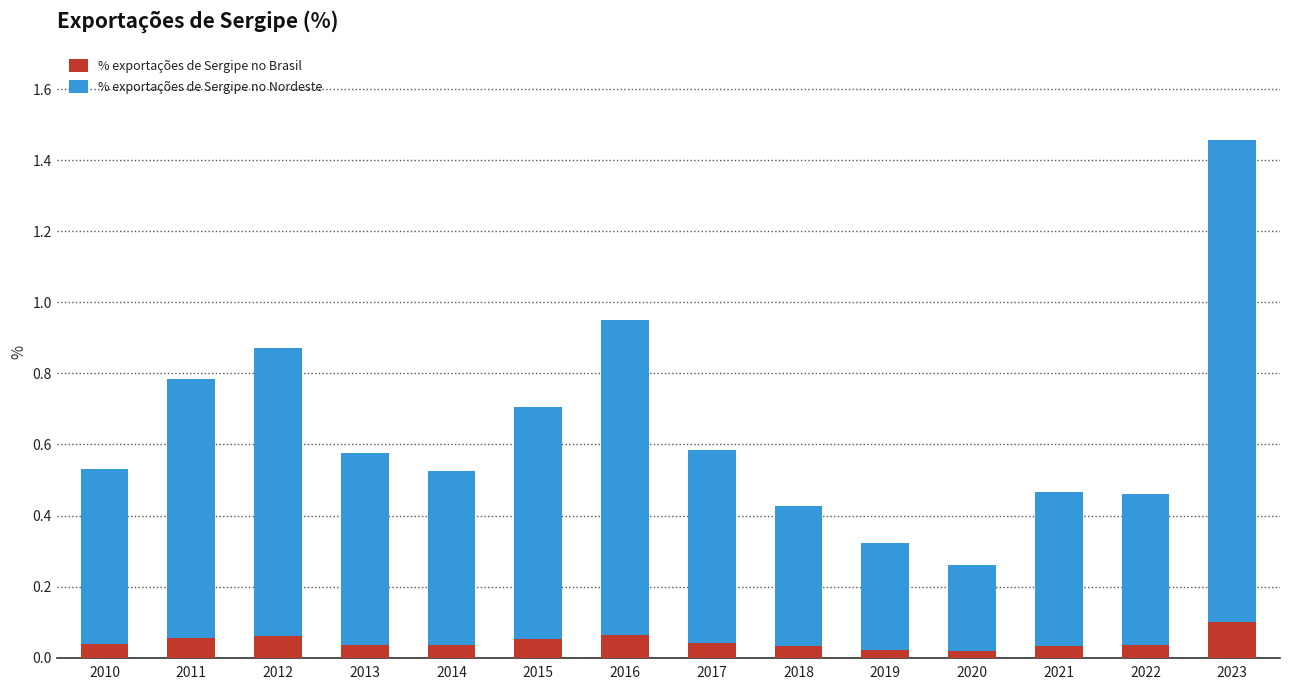

At which category is the sum across all series the highest?

2023